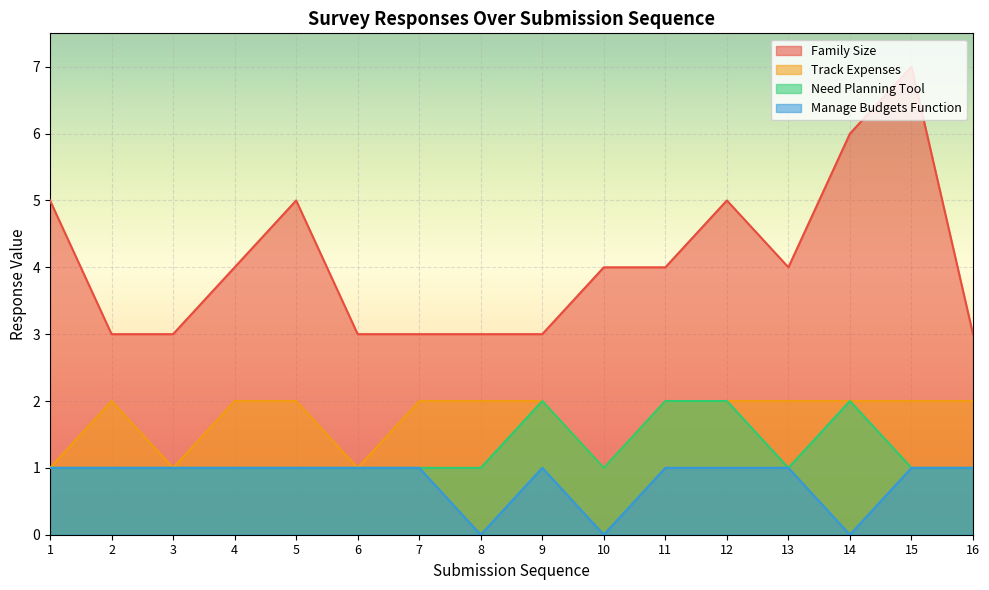

Between 10 and 15, which series saw the biggest shift?

Family Size